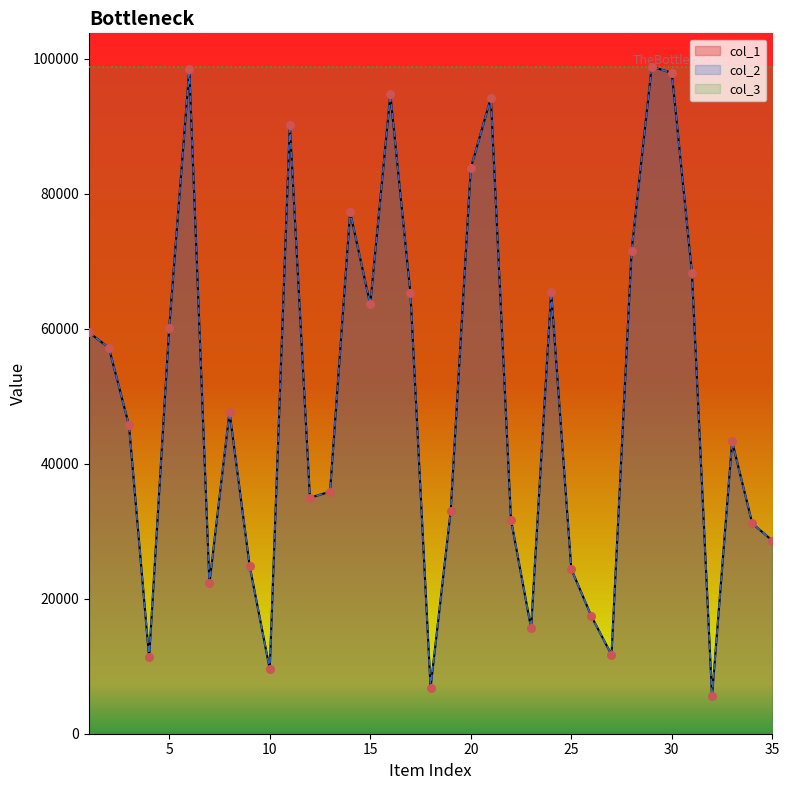

At which category is the sum across all series the highest?

29